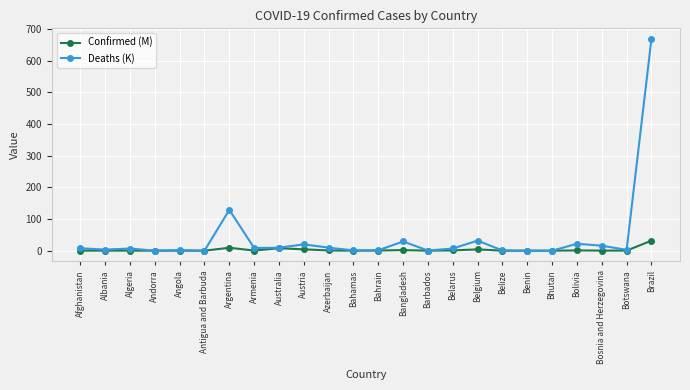

After their last crossing, which series has the higher values: Deaths (K) or Confirmed (M)?

Deaths (K)